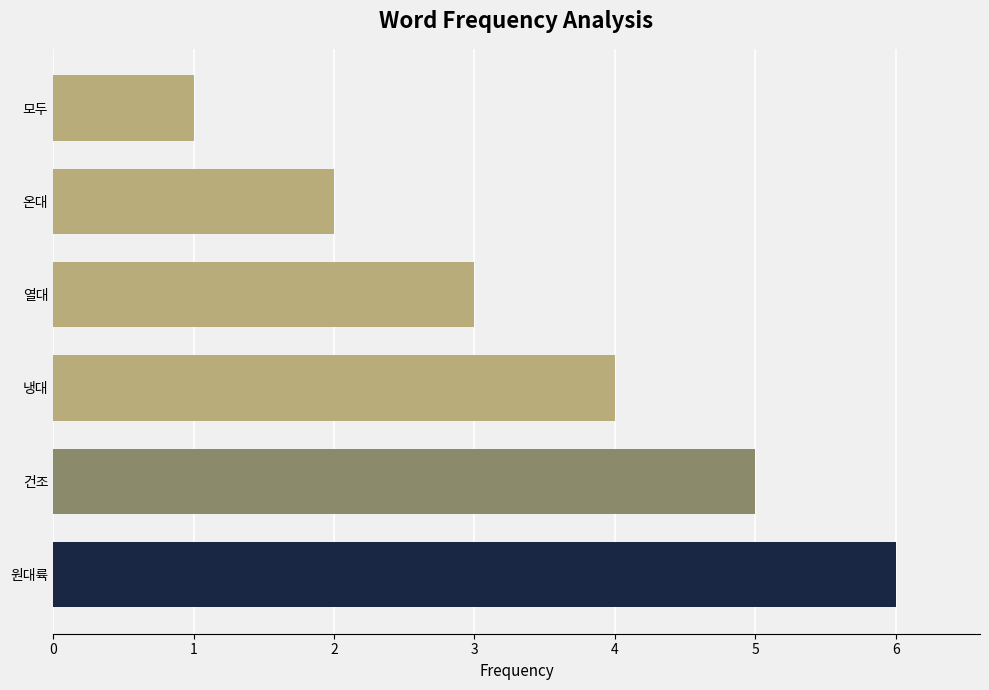

What is the ratio of the value at 열대 to the value at 모두?

3.0